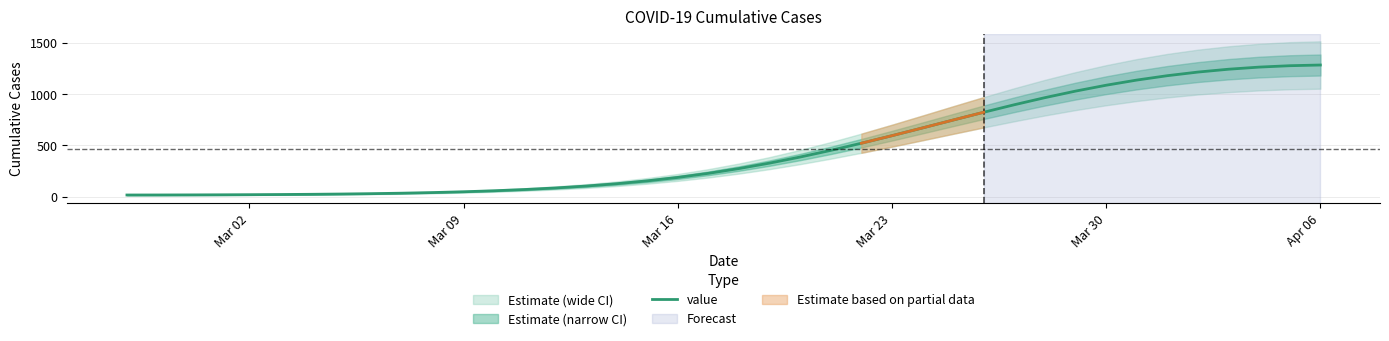

How many data points are less than 273?

20